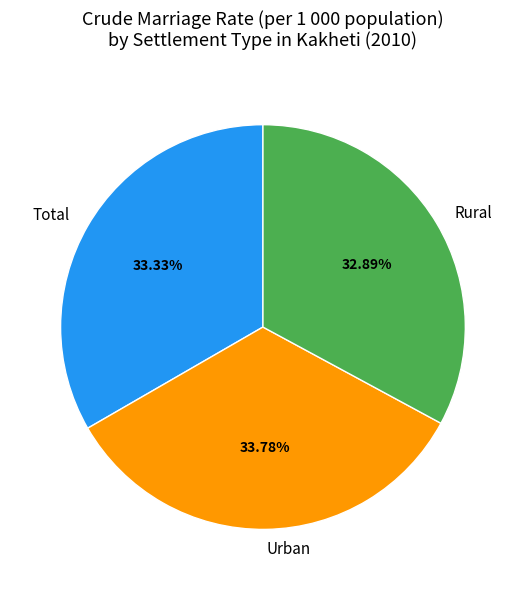

Is there a majority slice in this chart?

No